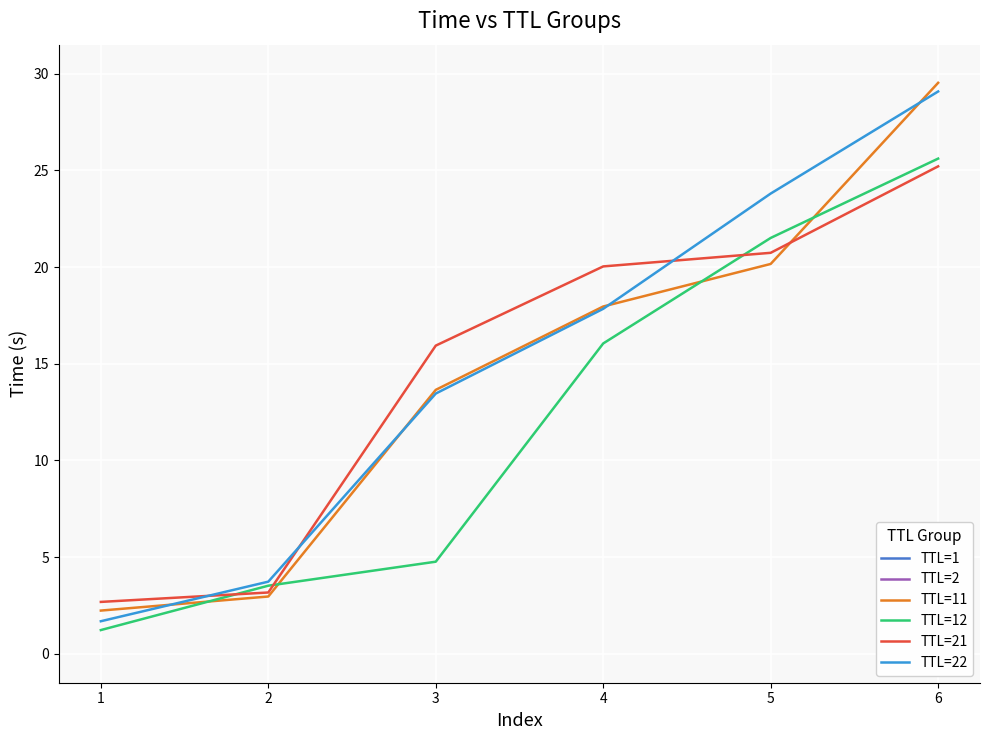

What is the approximate value of TTL=22 at 6?

29.1